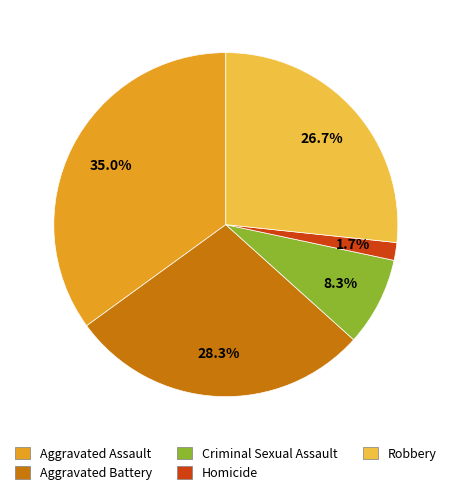

To the nearest percent, what is the difference between the largest and smallest slice percentages?

33%